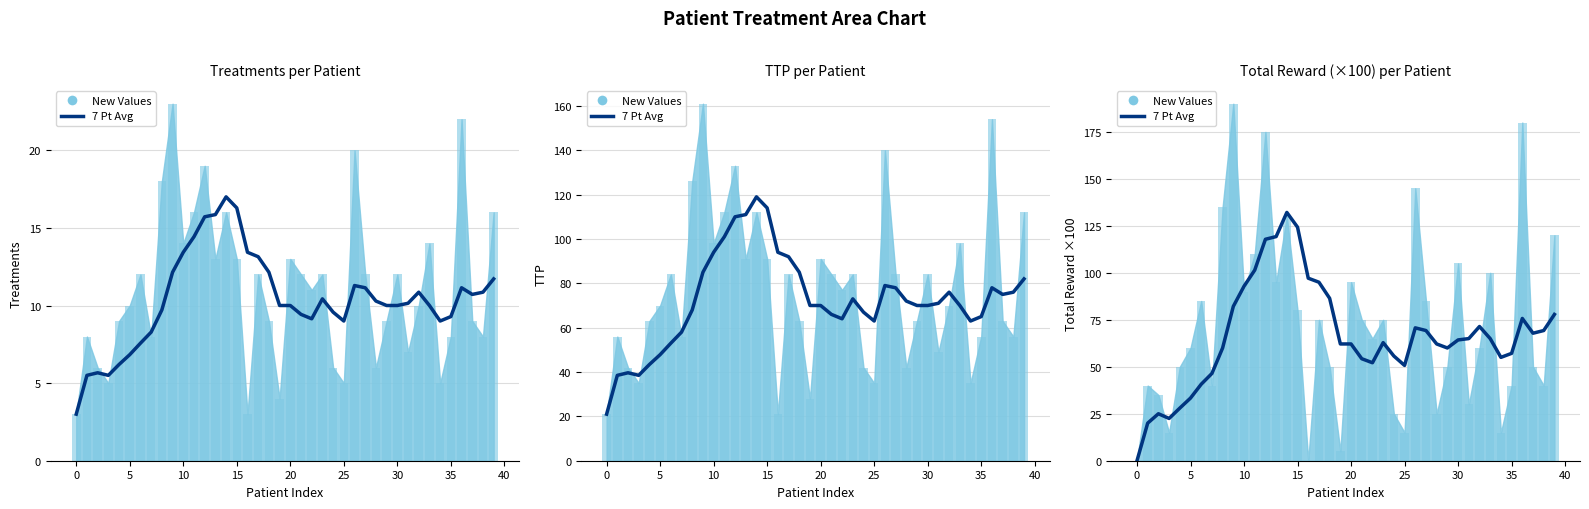

What is the average value?

66.4